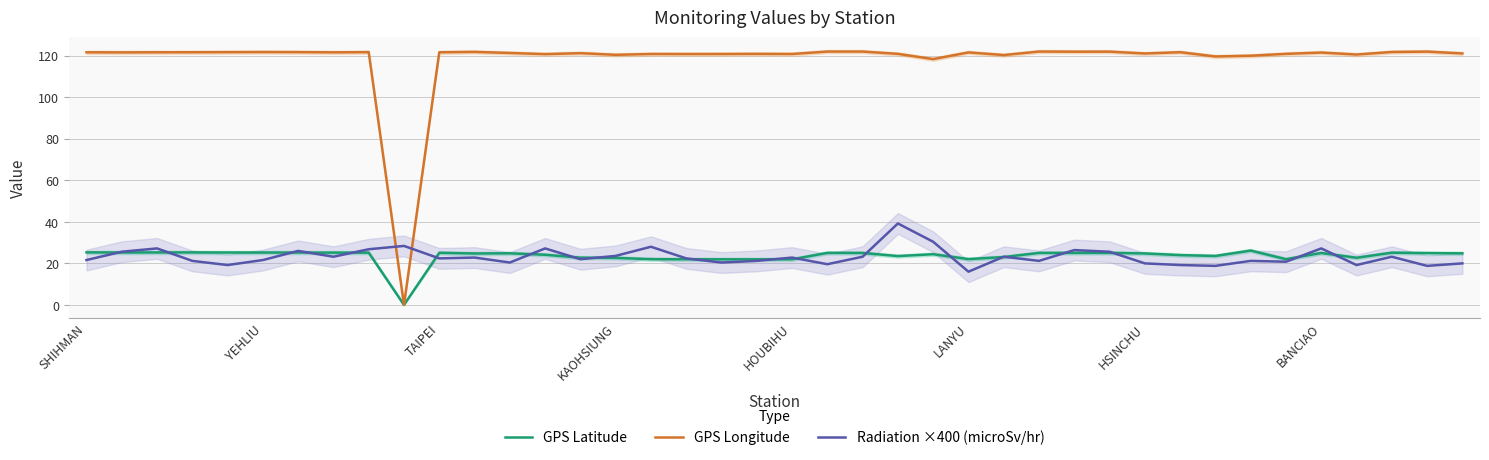

Is it true that GPS Latitude equals 35.2 at TAIPEI?

False